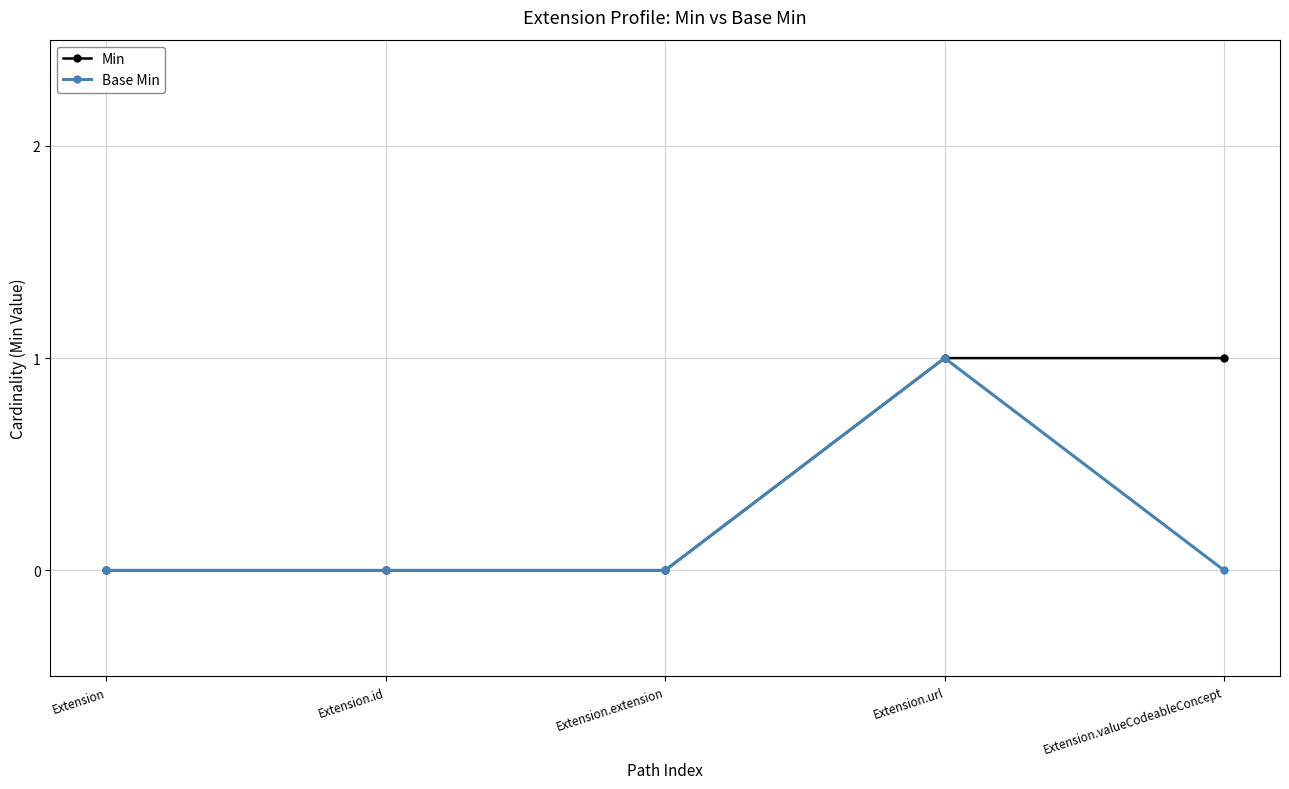

What is the label of the 1st point from the right?

Extension.valueCodeableConcept